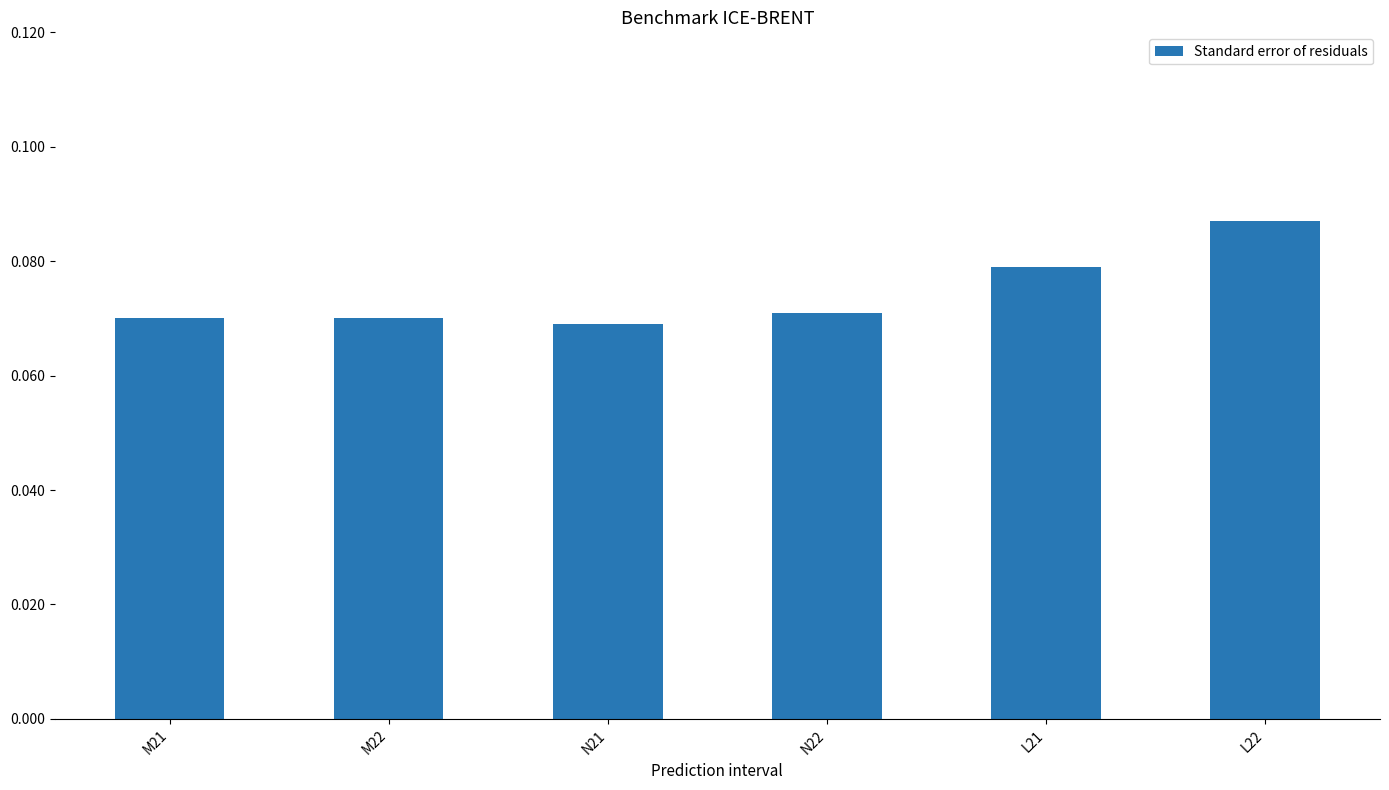

The value at L21 is 0.0. True or false?

False